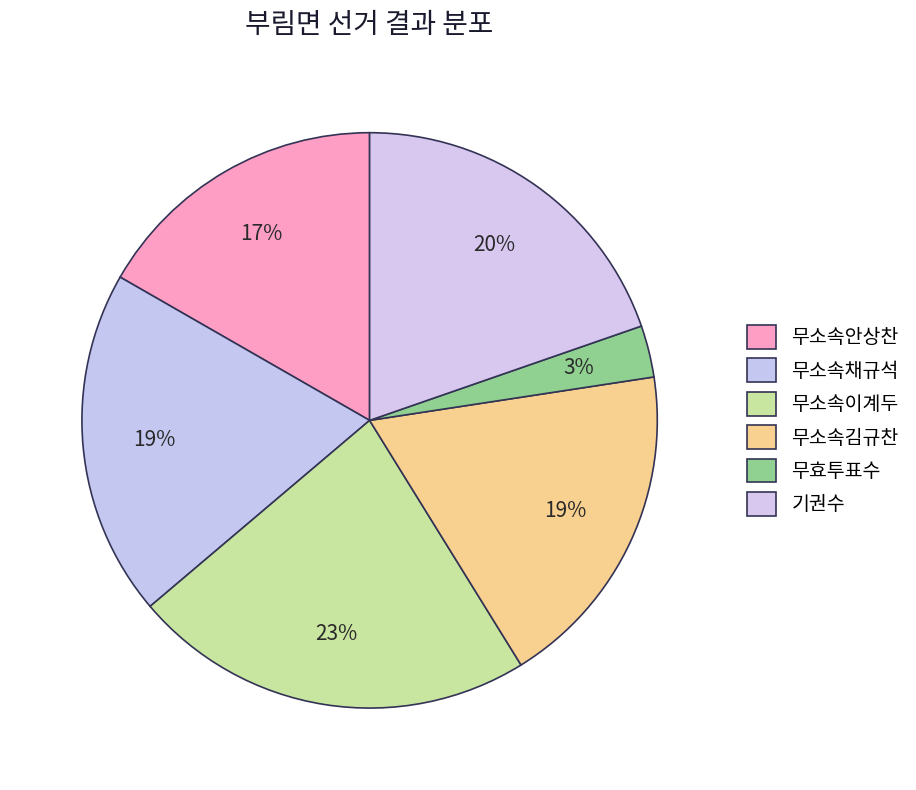

Which slice is the largest?

무소속이계두